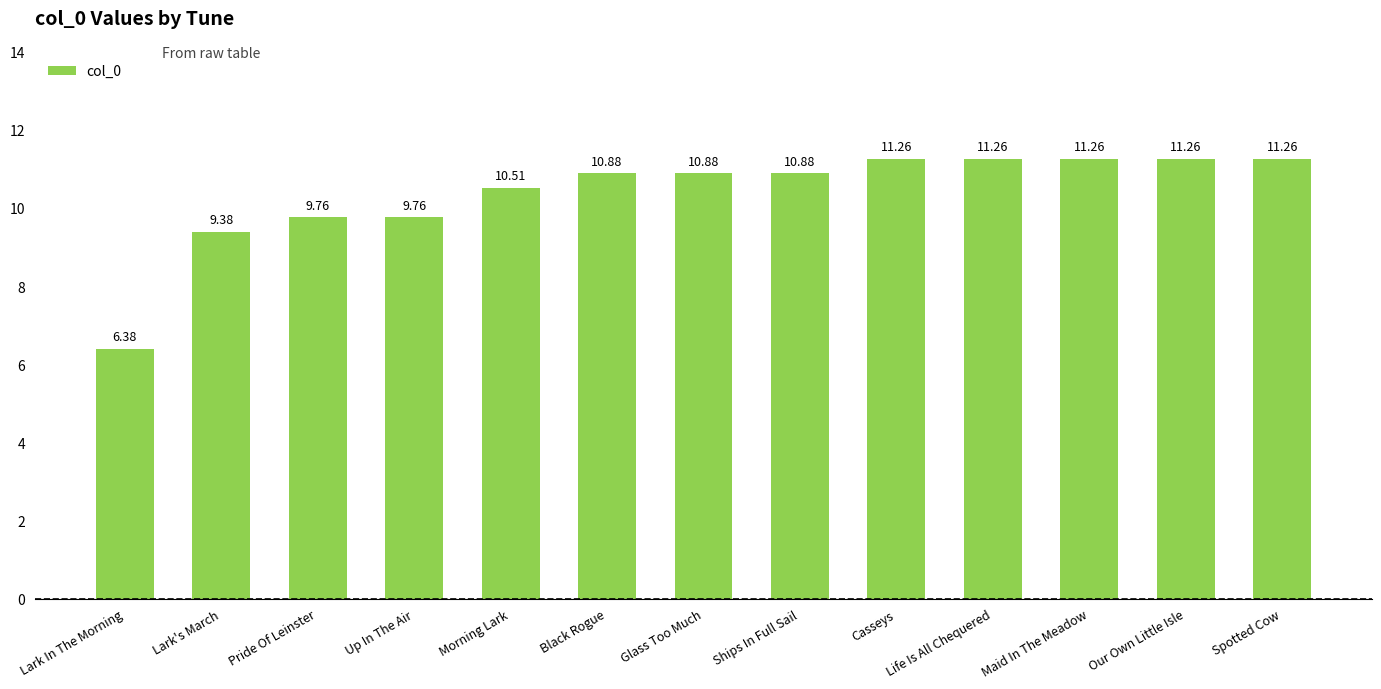

How many bars are there in total?

13